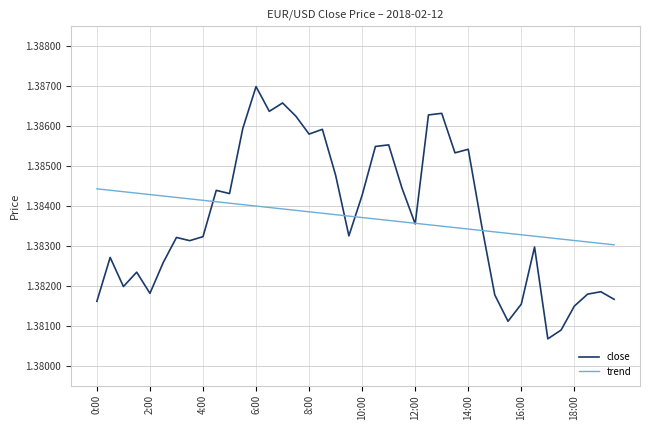

After their last crossing, which series has the higher values: trend or close?

trend